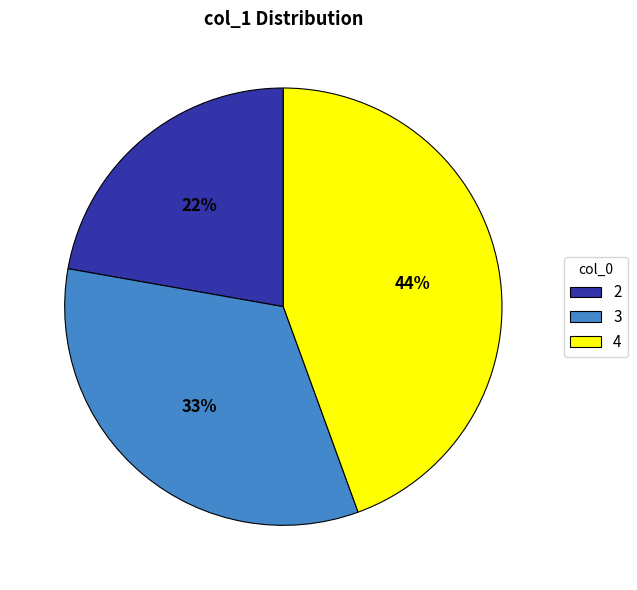

Which category has the biggest portion of the pie?

4